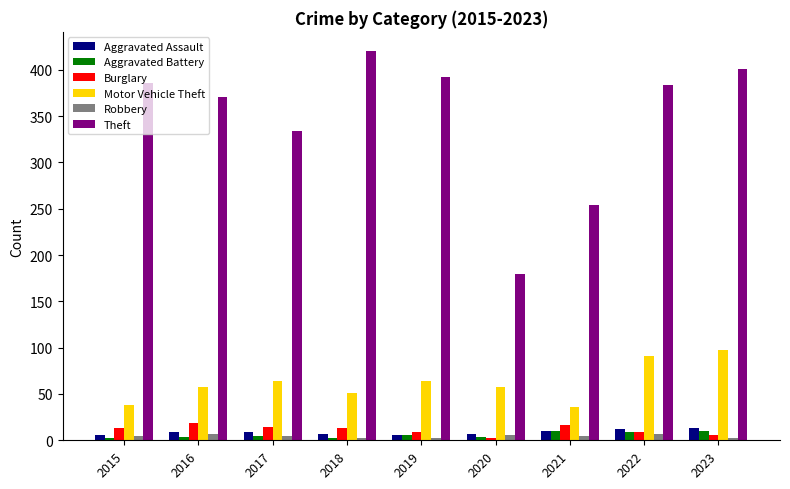

Which series has the largest total across all categories?

Theft